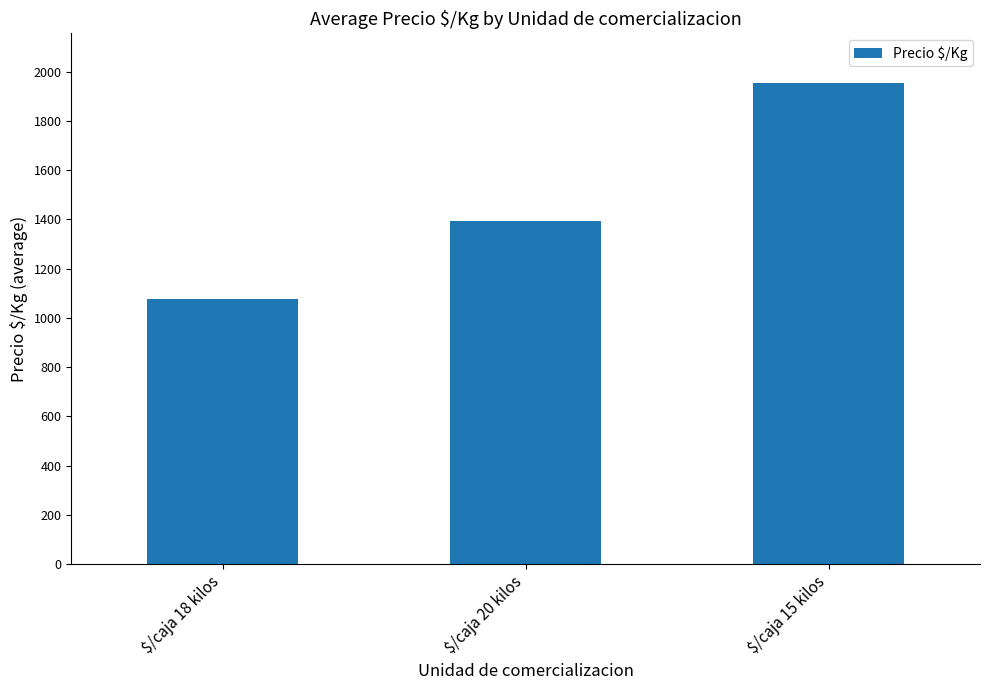

Rank the categories by value from lowest to highest.

$/caja 18 kilos, $/caja 20 kilos, $/caja 15 kilos